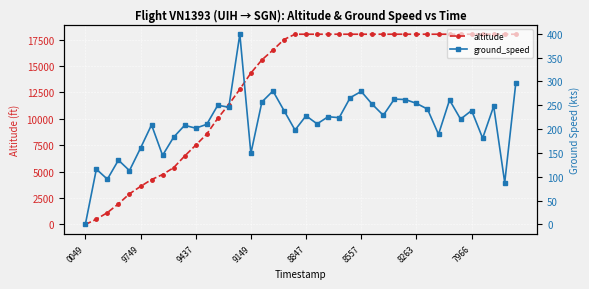

Which series has the widest spread of values?

altitude